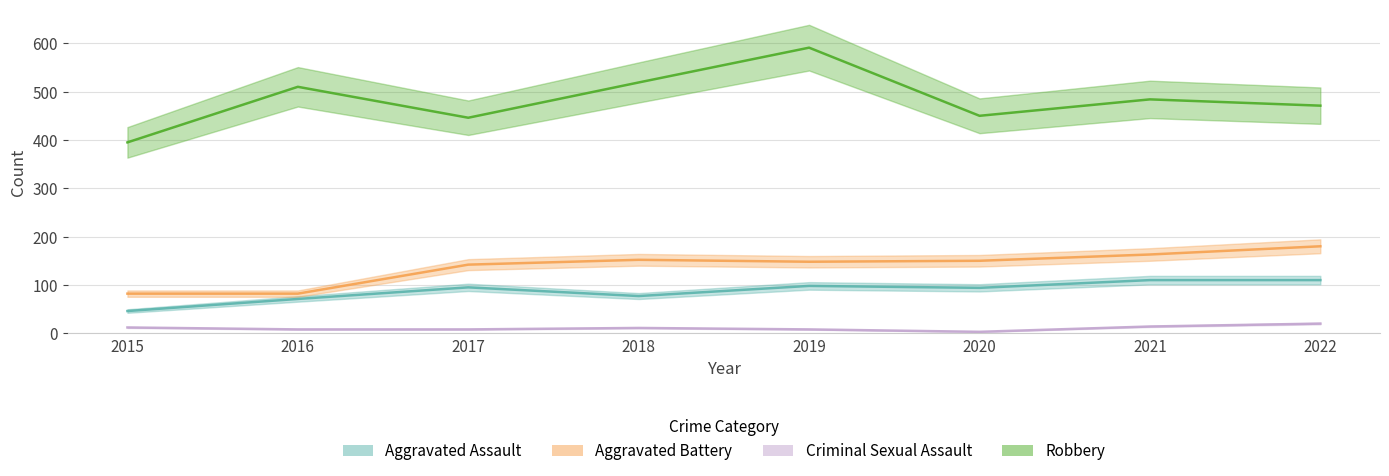

Where does the Aggravated Assault series first go above 95?

2019